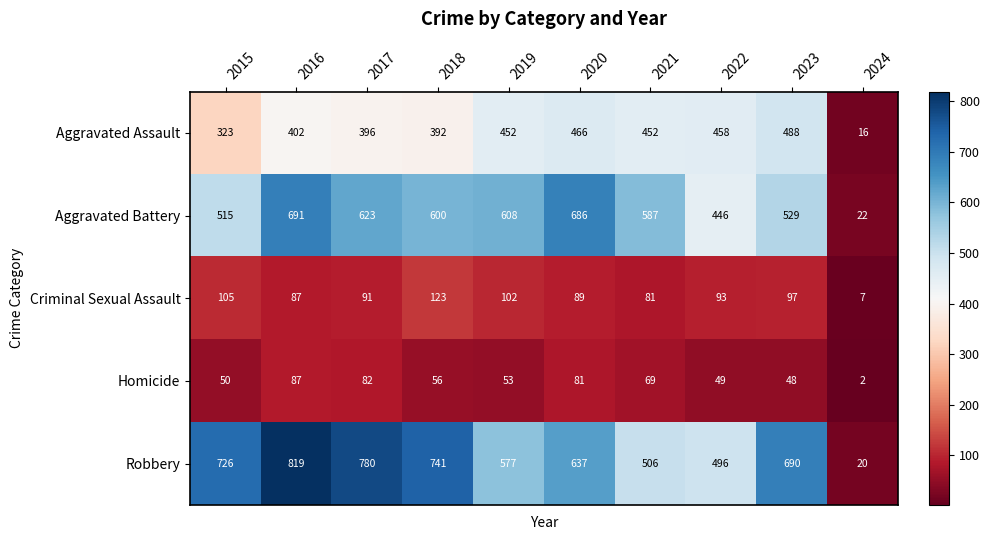

Count the number of data series in this chart.

5